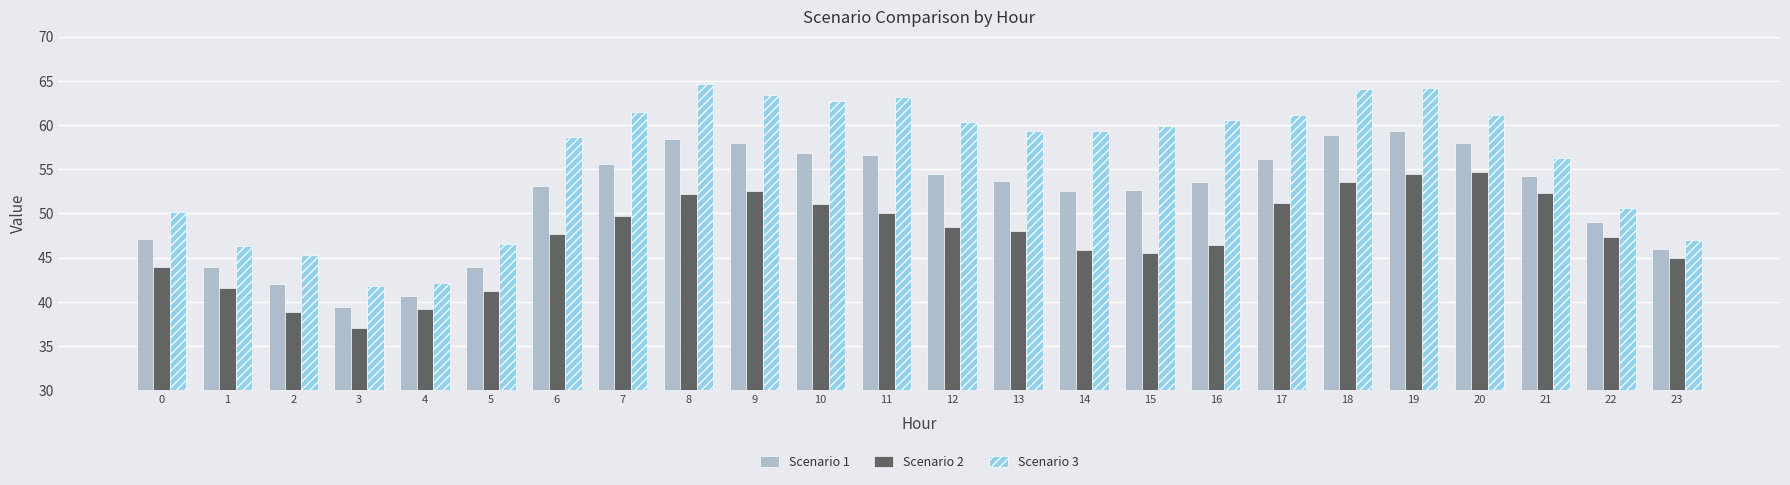

The value of Scenario 2 at 16 is 46.4. True or false?

True